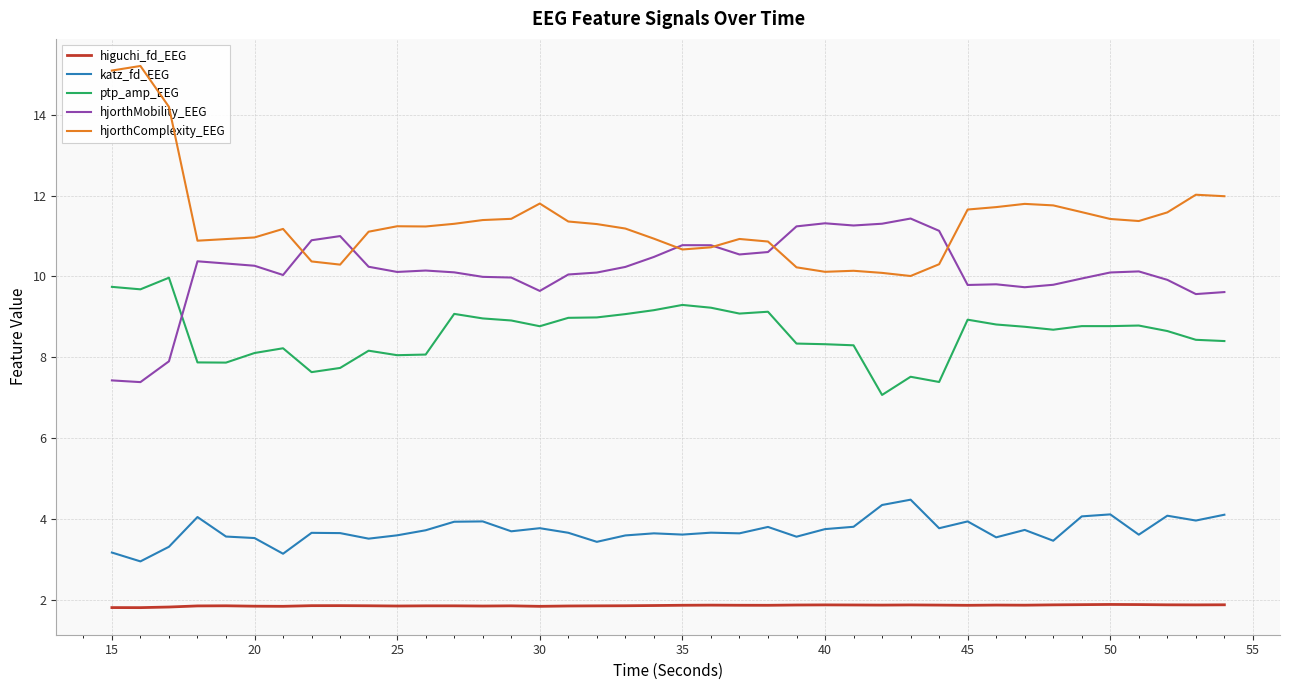

What is the highest value of the ptp_amp_EEG series?

10.0